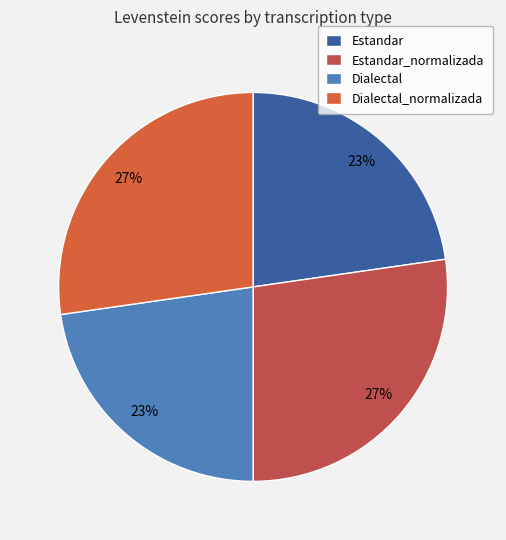

What percentage is the Estandar slice, to the nearest percent?

23%